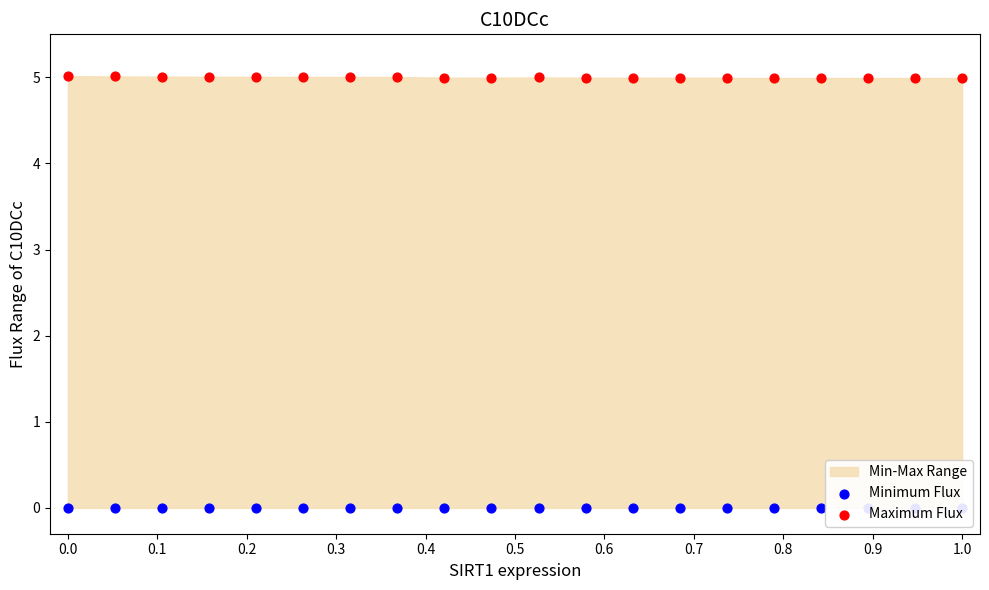

Which series reaches the maximum Y coordinate?

Maximum Flux